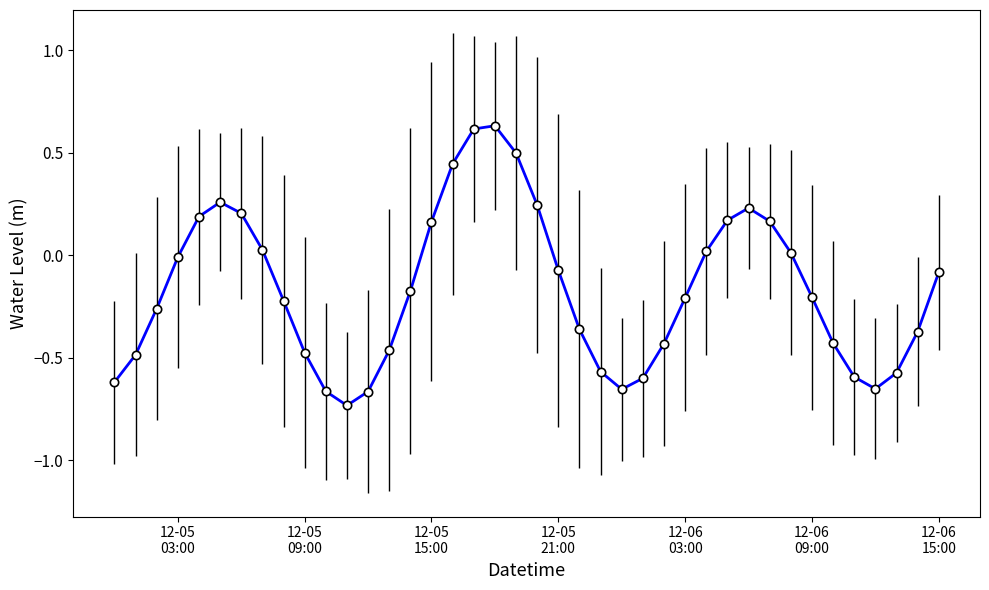

What is the difference between the second highest and second lowest values?

1.3